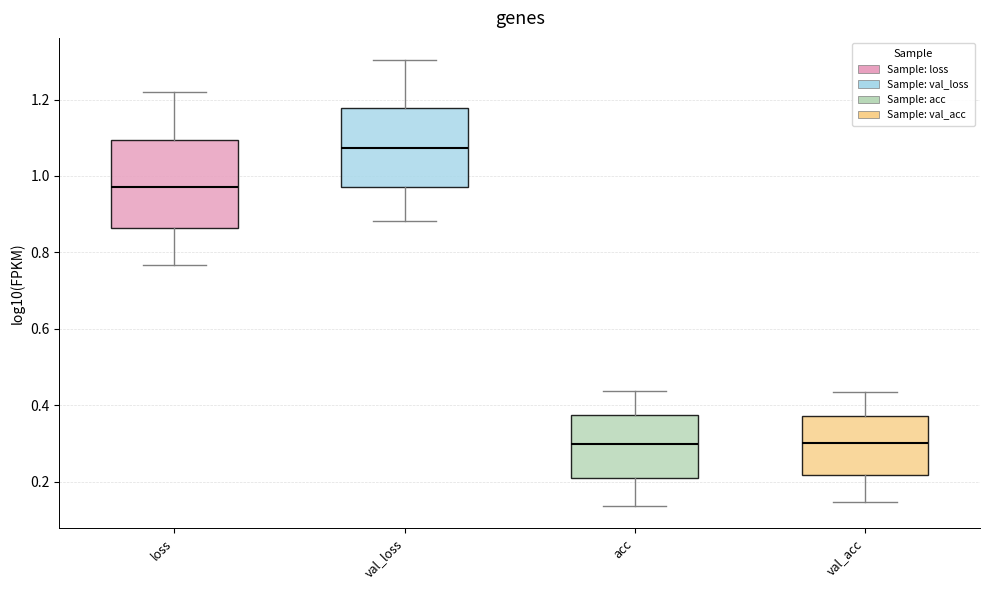

Reading left to right, transcribe this box plot: for each box, give where its median line is, the range the box spans, and where its two whiskers end, as read against the y-axis. The values are not printed on the chart, so give them approximately, as read against the axis.

loss: median 0.98, box 0.86 to 1.10, whiskers 0.76 to 1.22
val_loss: median 1.08, box 0.98 to 1.18, whiskers 0.88 to 1.30
acc: median 0.30, box 0.20 to 0.38, whiskers 0.14 to 0.44
val_acc: median 0.30, box 0.22 to 0.38, whiskers 0.14 to 0.44